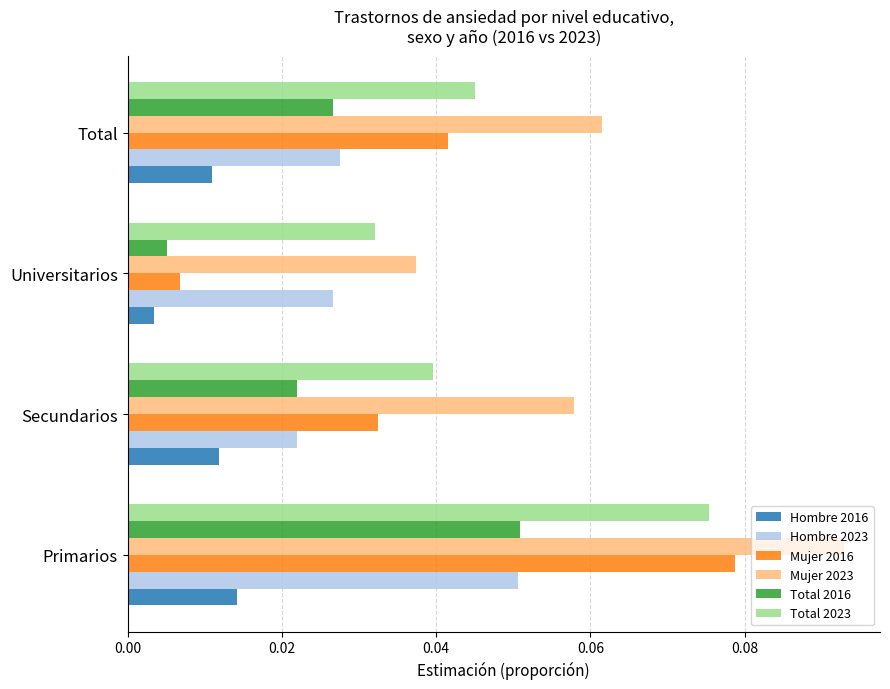

How many series are shown in this chart?

6